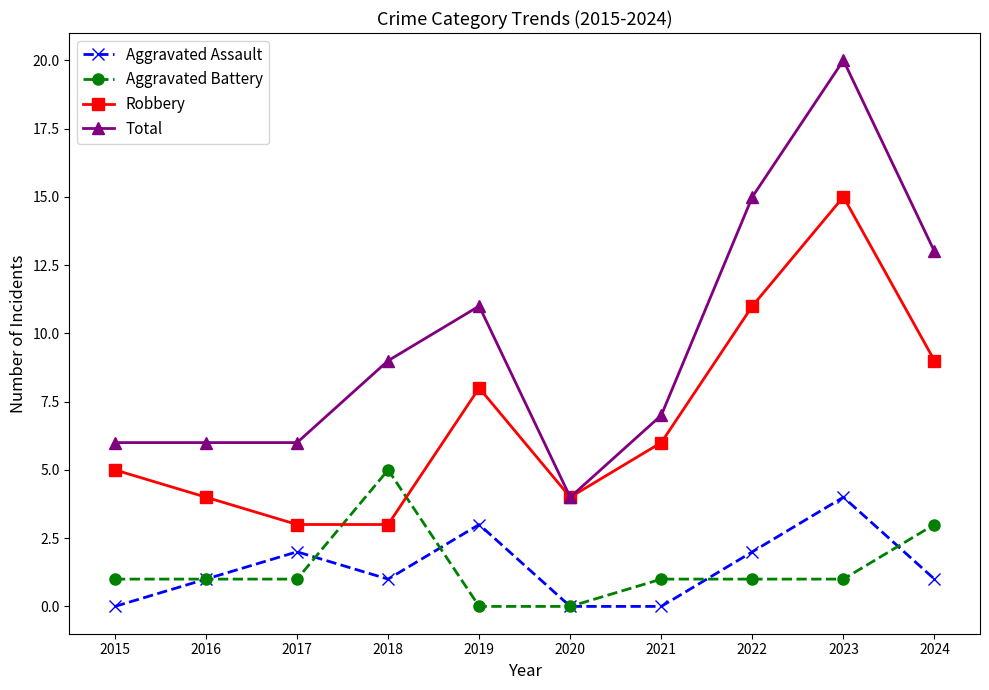

True or false: Aggravated Battery and Aggravated Assault cross at least once.

True